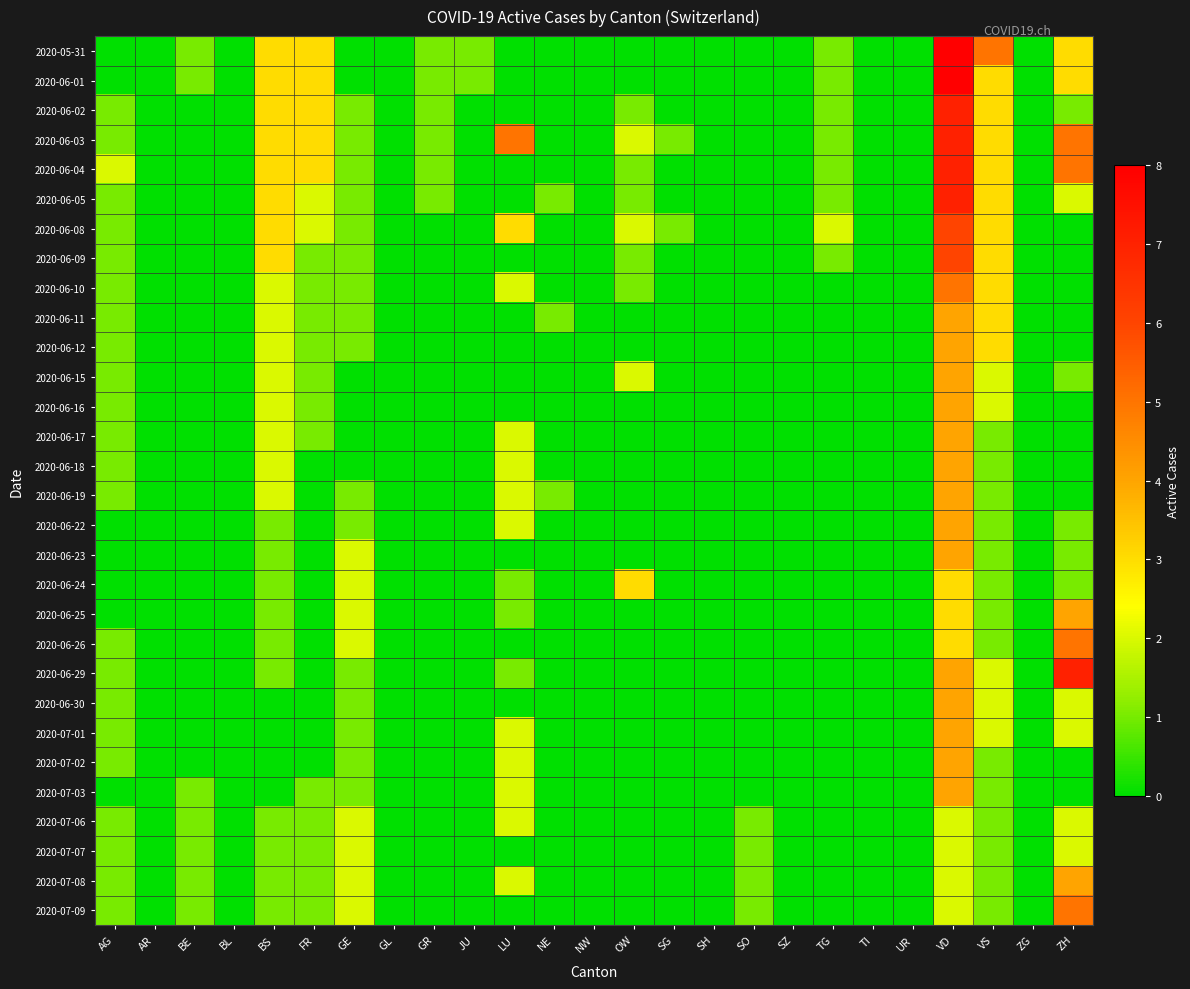

What is the difference between the highest and lowest values at AG?

2